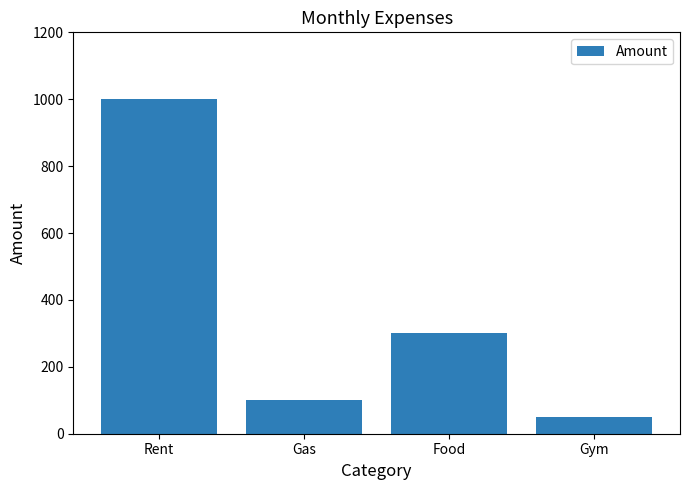

Reading left to right, what are all the values shown in this chart?

1000	100	300	50